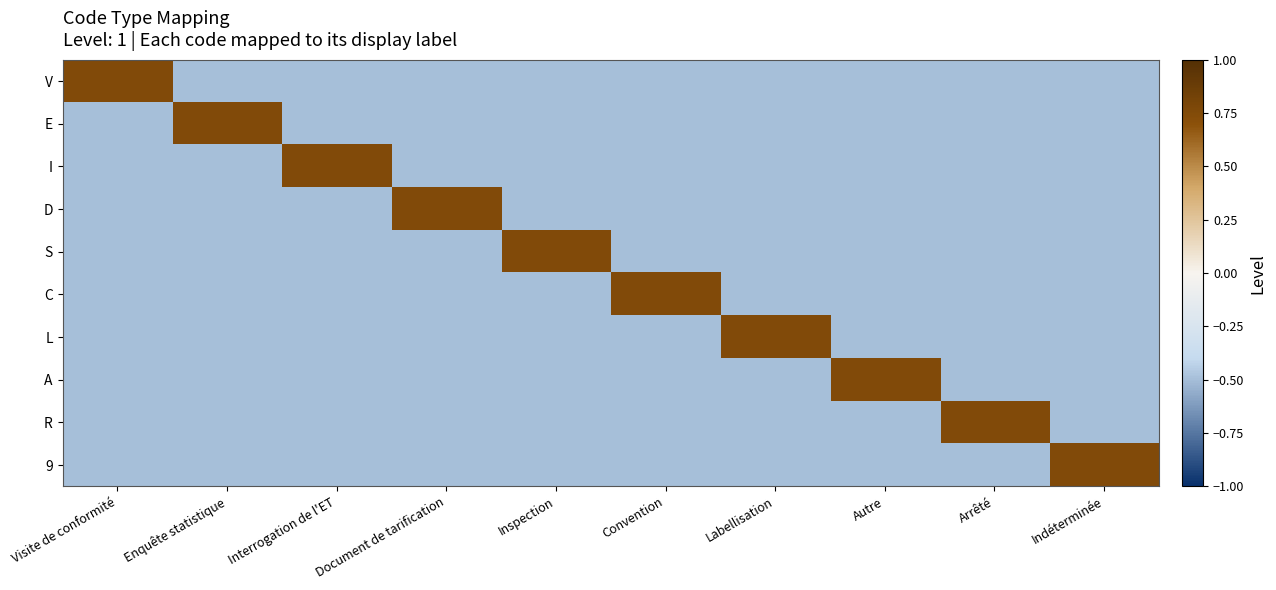

Where is A nearest to the value 0?

Visite de conformité